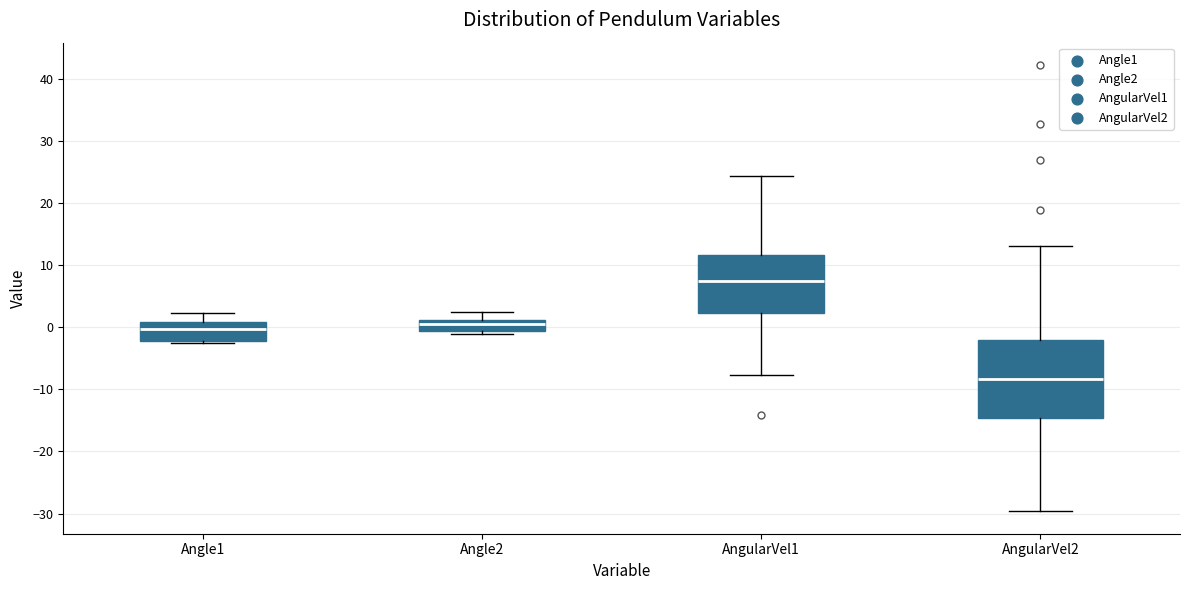

Reading left to right, transcribe this box plot: for each box, give where its median line is, the range the box spans, and where its two whiskers end, as read against the y-axis. The values are not printed on the chart, so give them approximately, as read against the axis.

Angle1: median 0, box -2 to 1, whiskers -3 to 2
Angle2: median 1 (inside the box), box -1 to 1, whiskers -1 (just below the box's lower edge) to 2
AngularVel1: median 7, box 2 to 12, whiskers -8 to 24
AngularVel2: median -8, box -15 to -2, whiskers -30 to 13